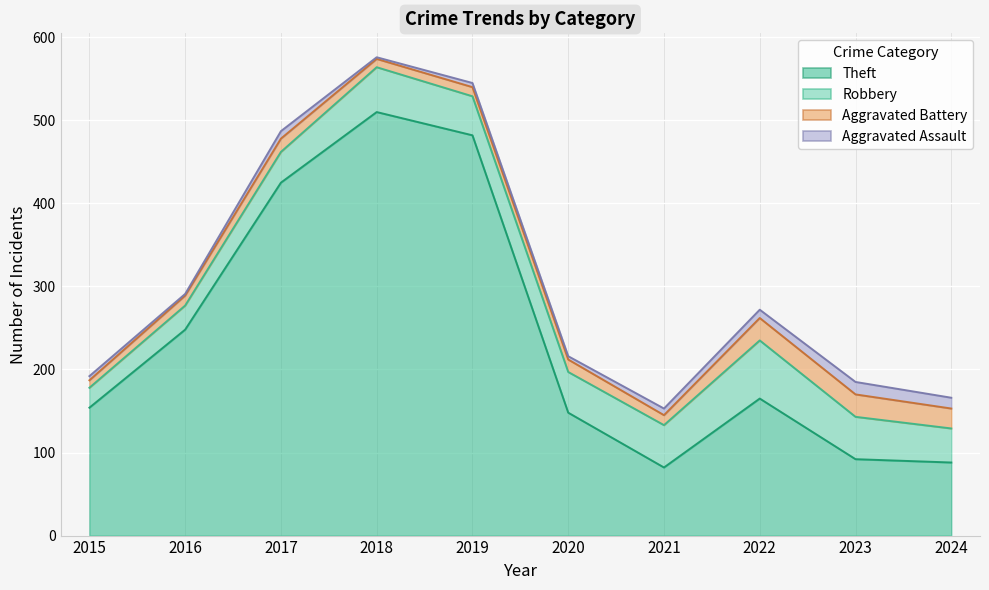

In Aggravated Assault, how many points are lower than both neighbors (excluding endpoints)?

3